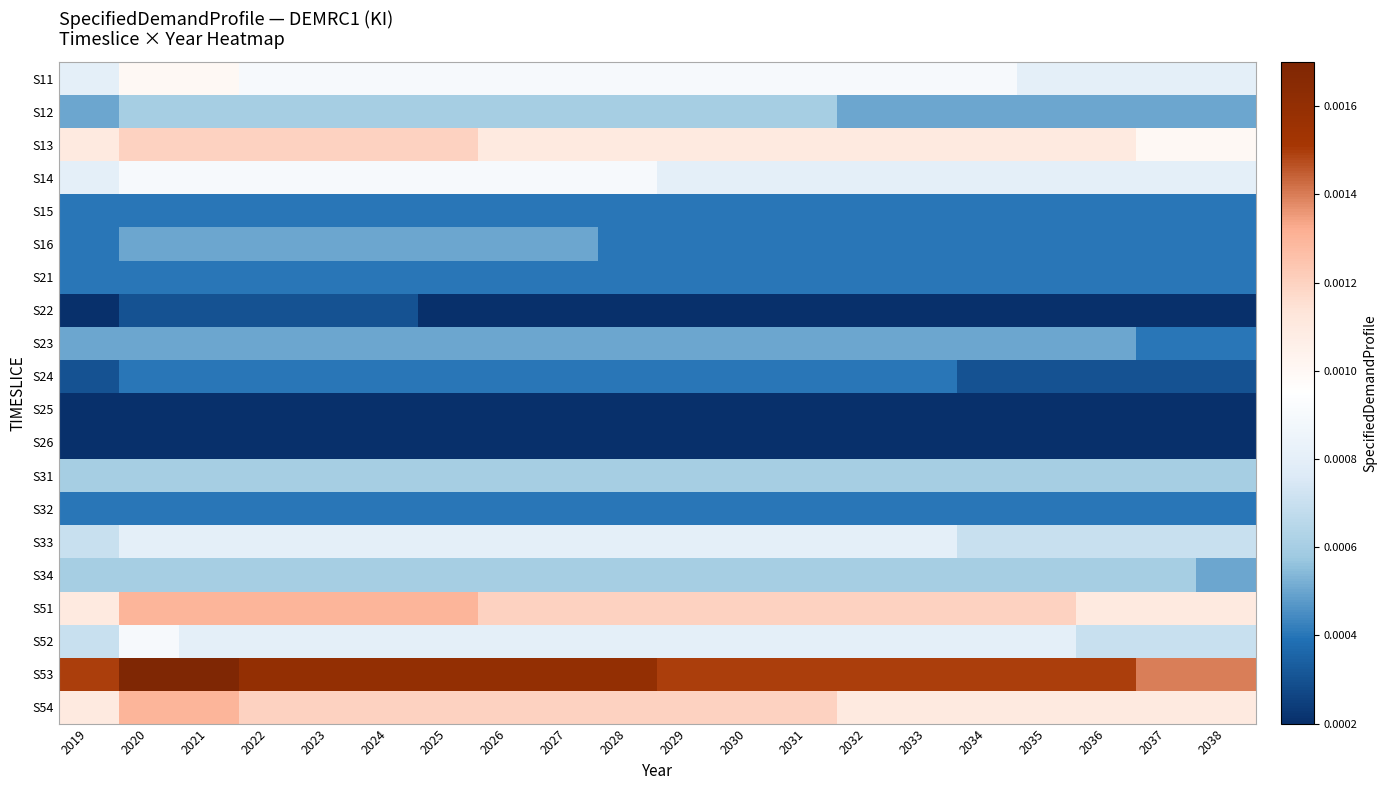

Which series changed the most between 2030 and 2034?

S24